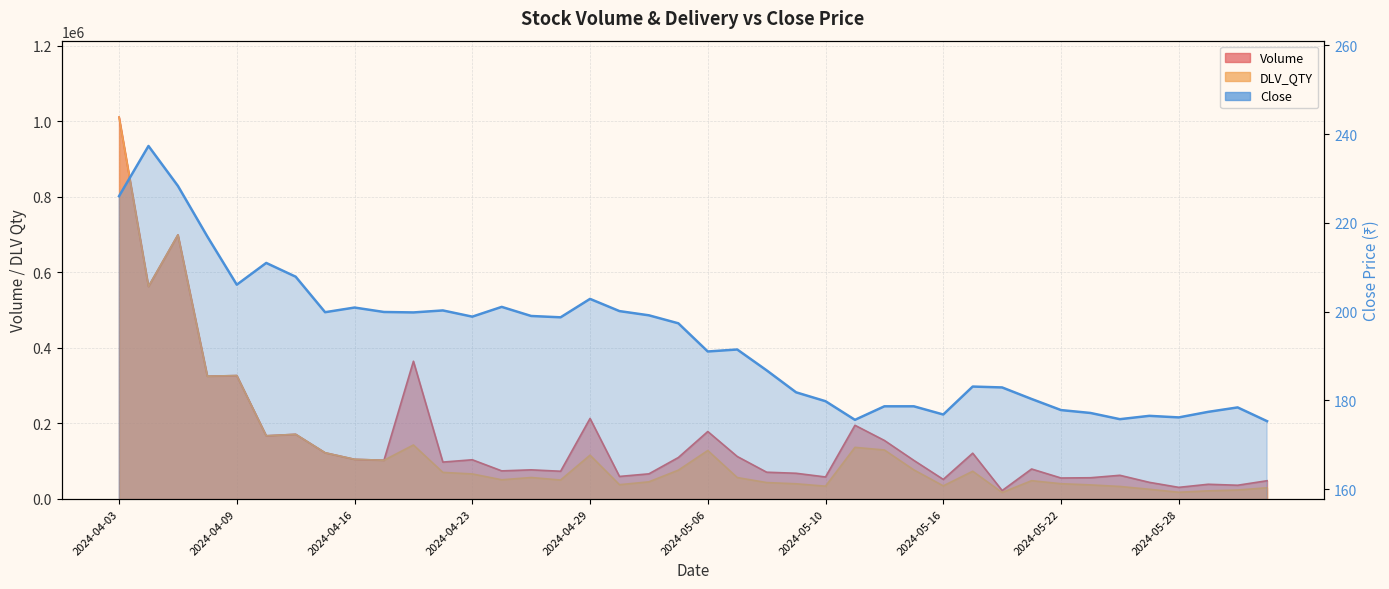

At which category does DLV_QTY reach its first local peak?

2024-04-05